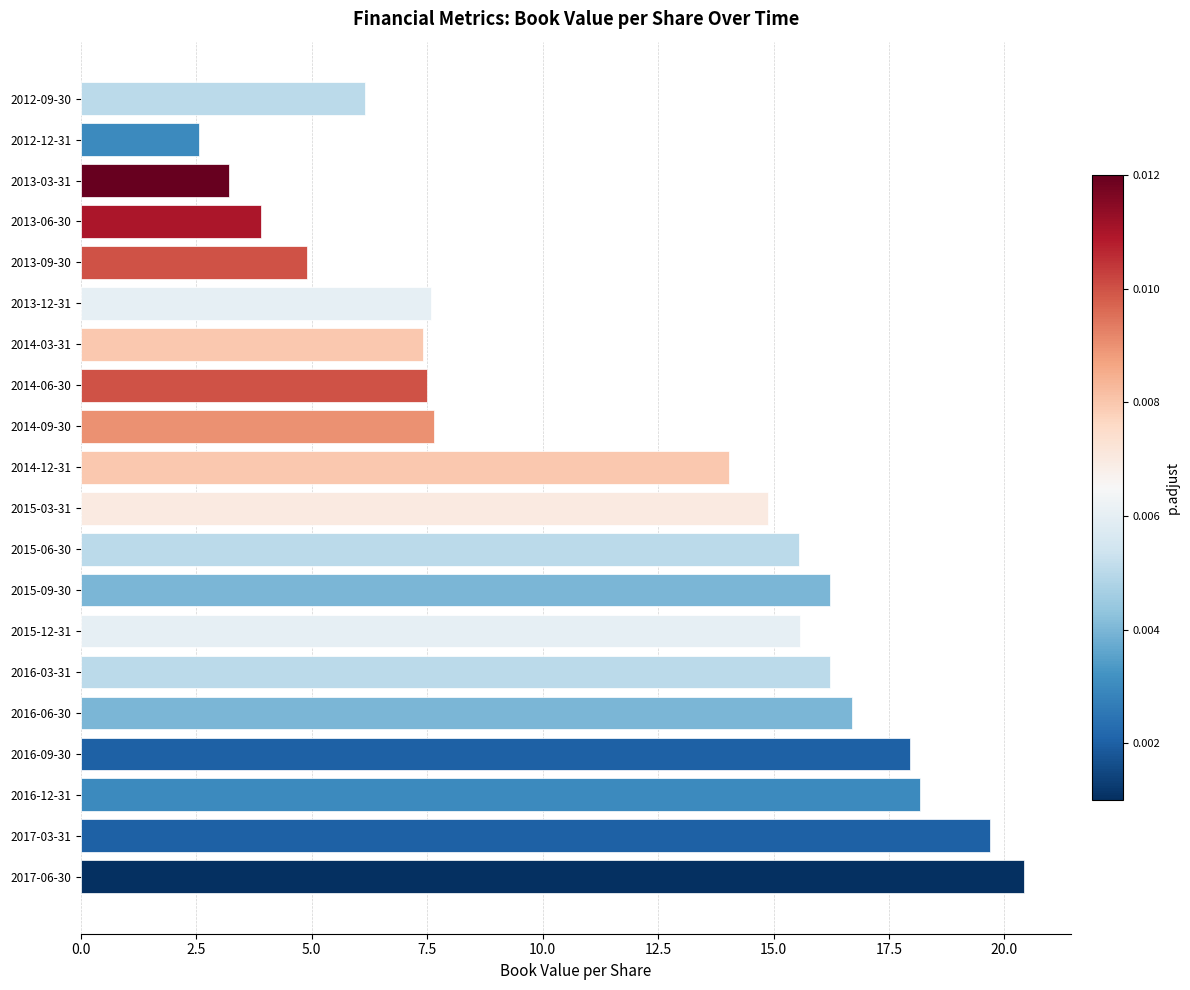

How many categories are shown in the chart?

20